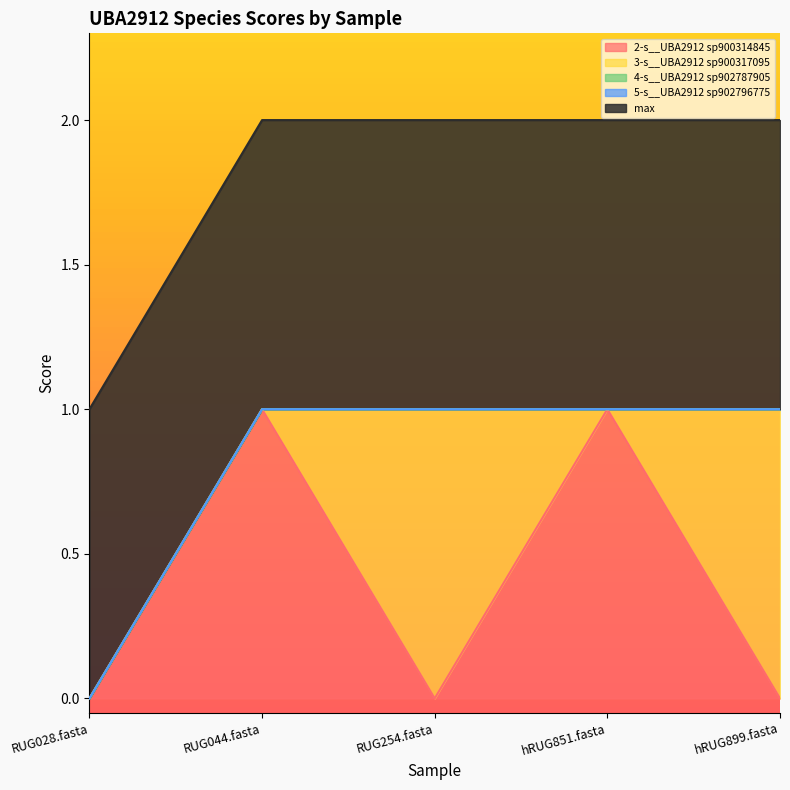

Reading left to right, extract all data points from this chart.

2-s__UBA2912 sp900314845: 0	1	0	1	0
3-s__UBA2912 sp900317095: 0	0	1	0	1
4-s__UBA2912 sp902787905: 0	0	0	0	0
5-s__UBA2912 sp902796775: 0	0	0	0	0
max: 1	1	1	1	1